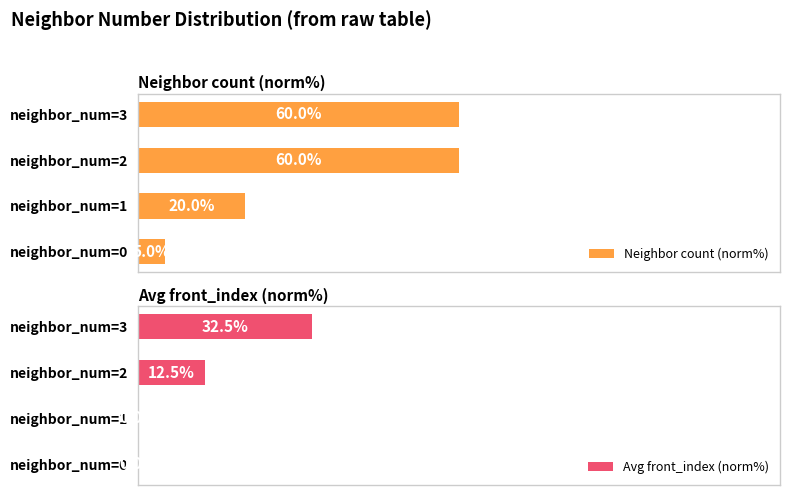

Which category has the lowest value in the Neighbor count (norm%) series?

neighbor_num=0